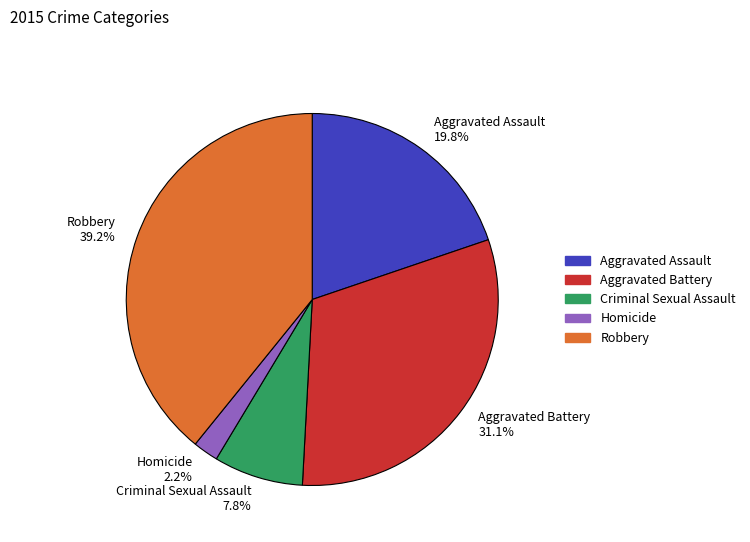

The Homicide slice represents 2% of the pie. True or false?

True